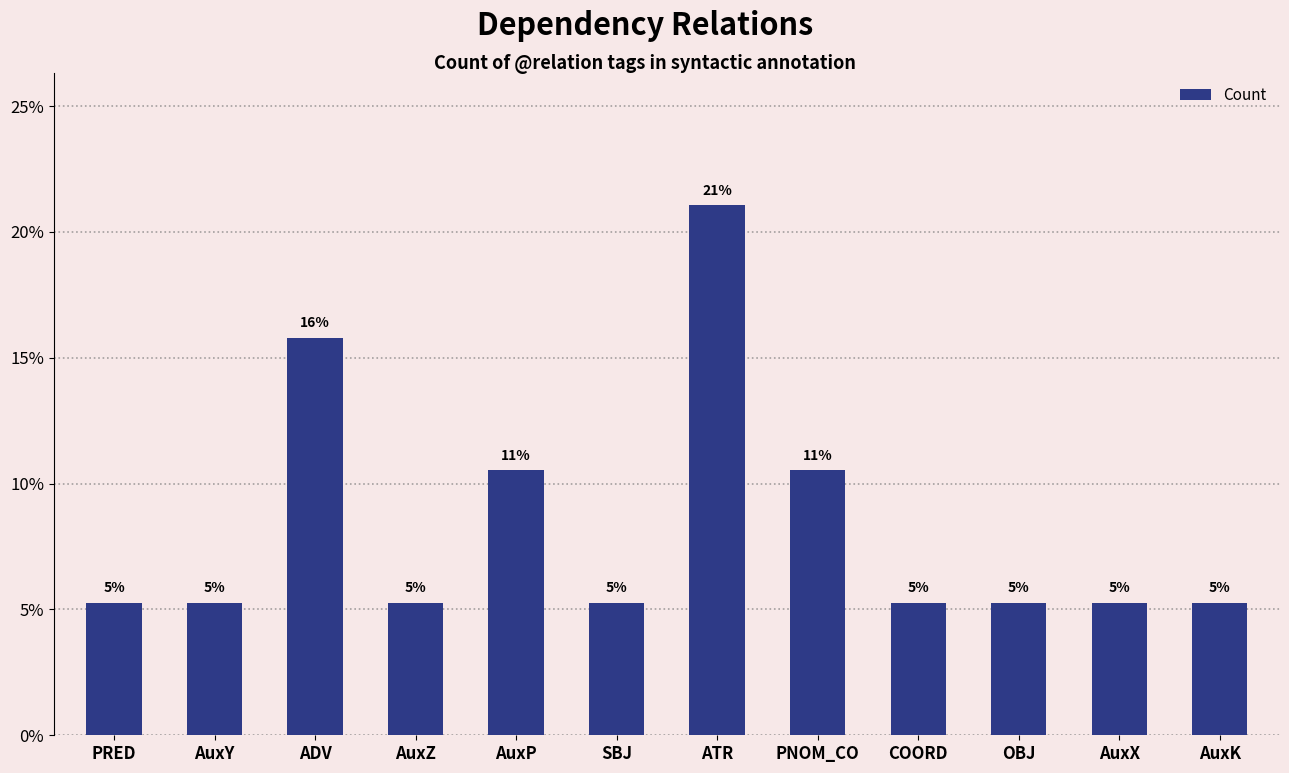

How many bars are there in total?

12